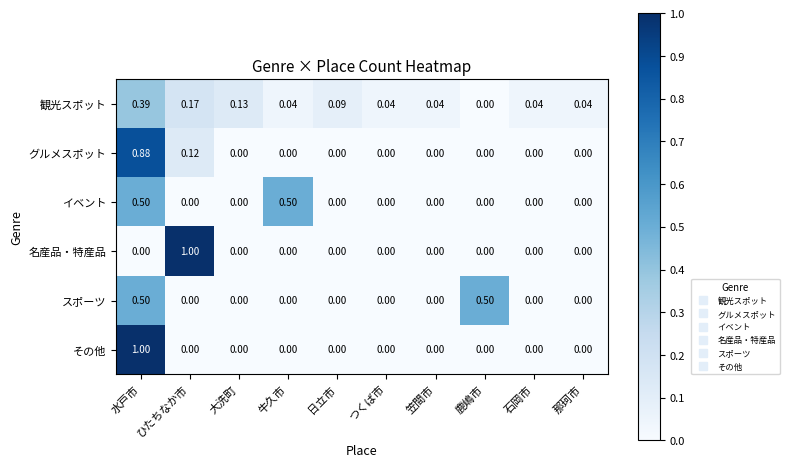

How many categories are shown in the chart?

10